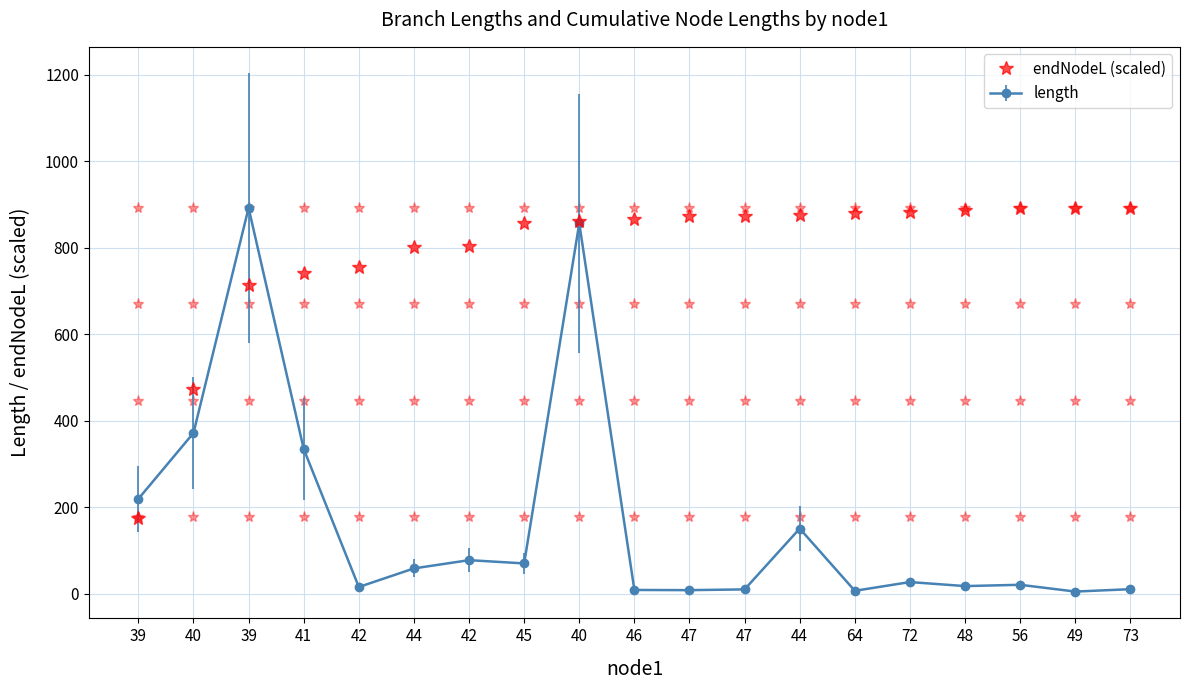

What are all the series names shown in the legend?

endNodeL (scaled), length